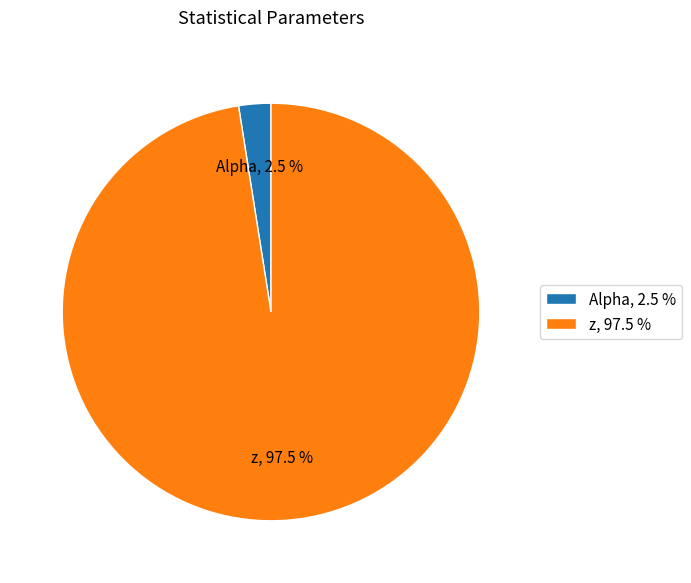

Between z and Alpha, which is larger?

z